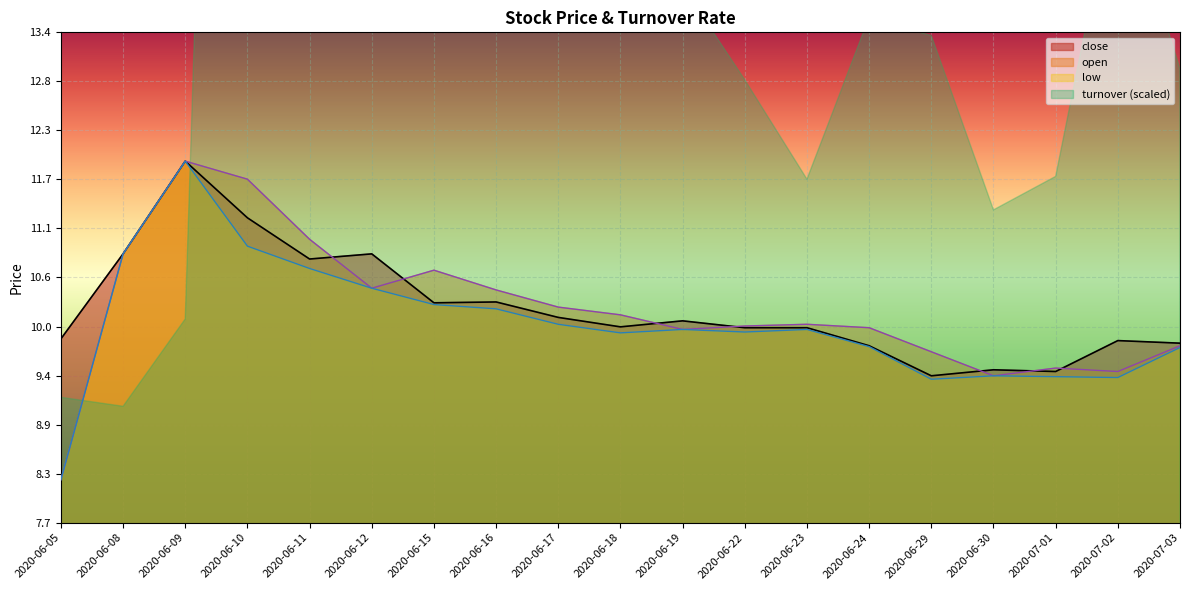

True or false: open and low cross at least once.

False